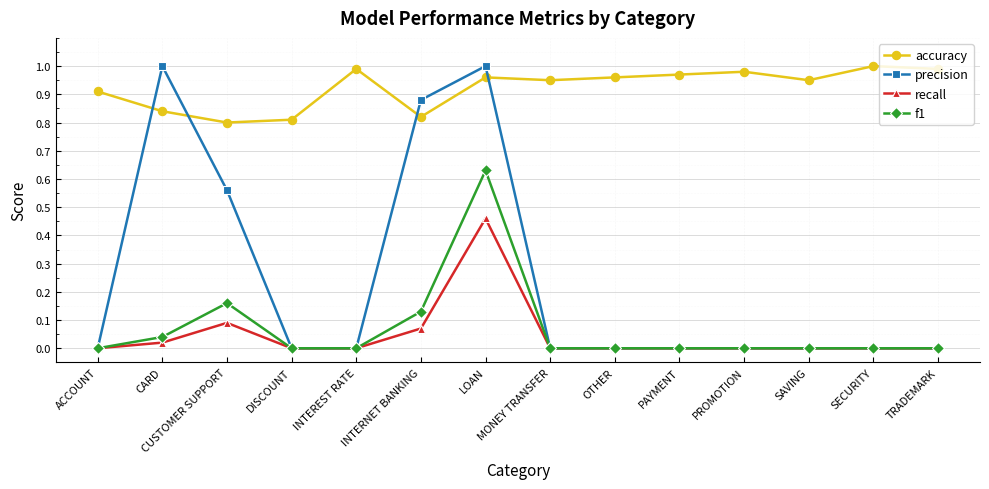

What are all the series names shown in the legend?

accuracy, precision, recall, f1